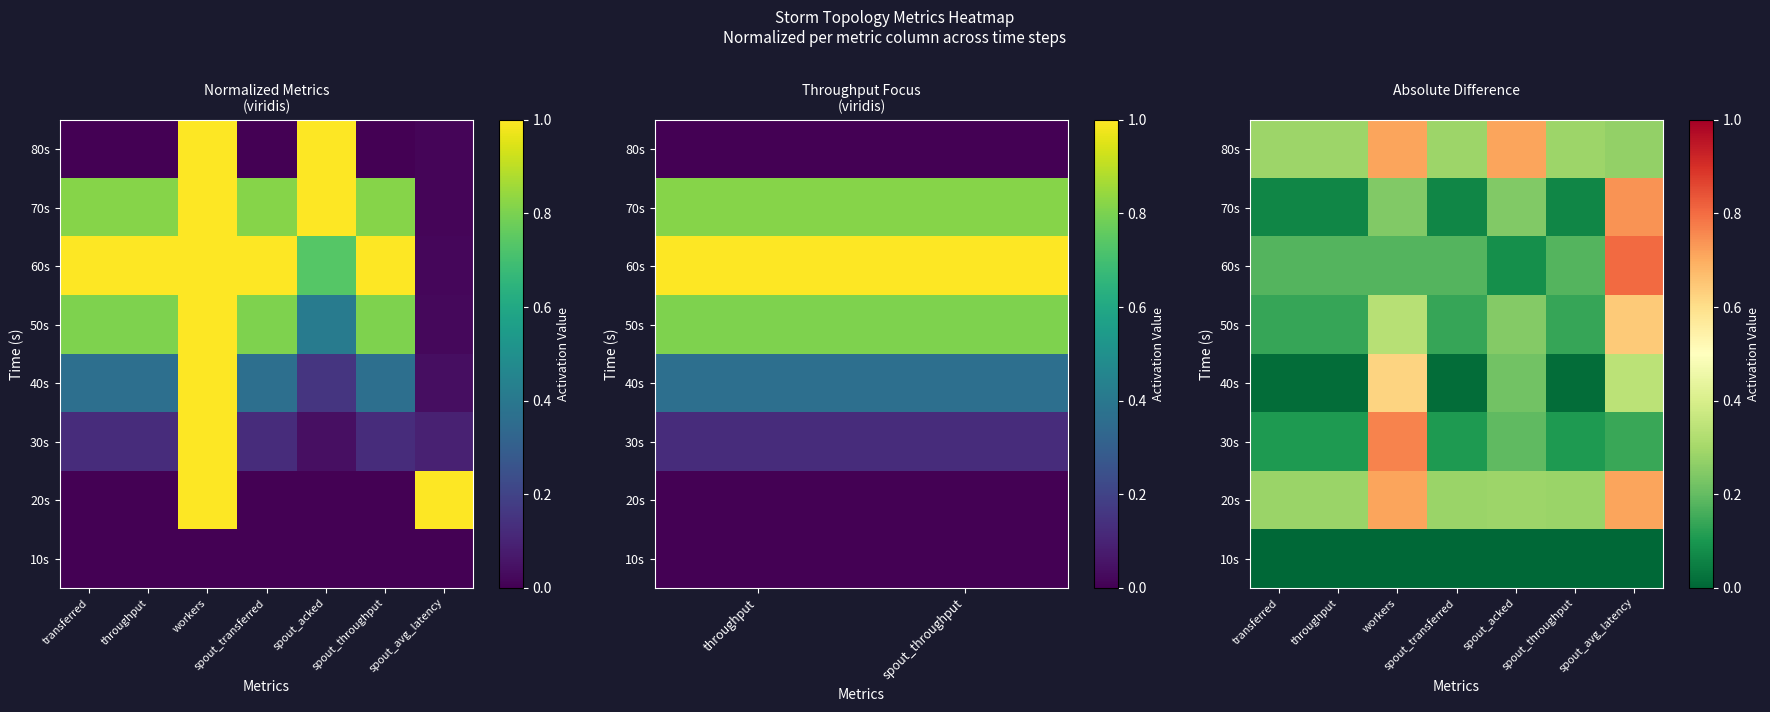

What is the difference between the highest and lowest values at spout_throughput?

0.3